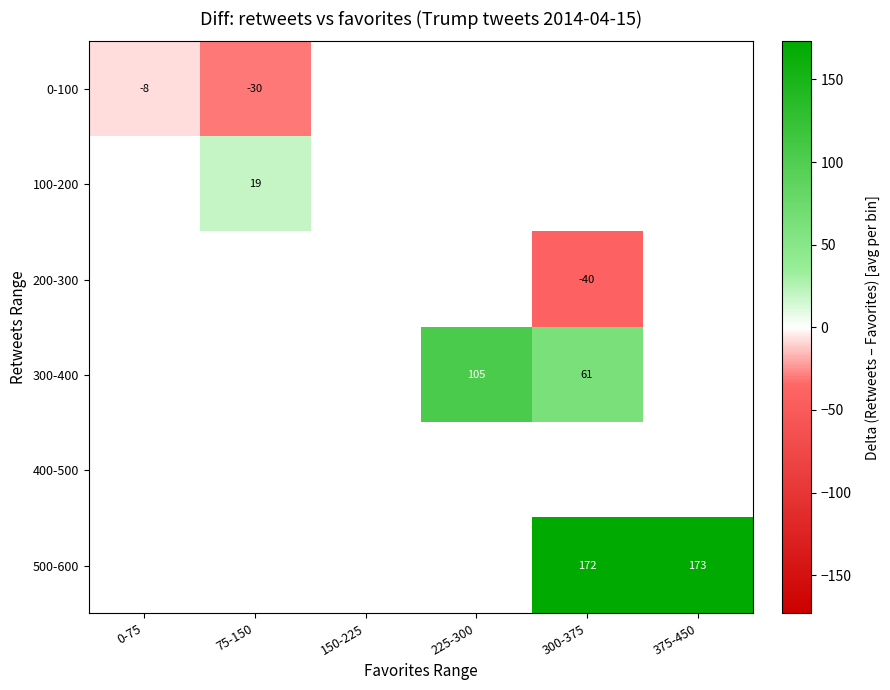

Between 150-225 and 375-450, which is larger?

375-450